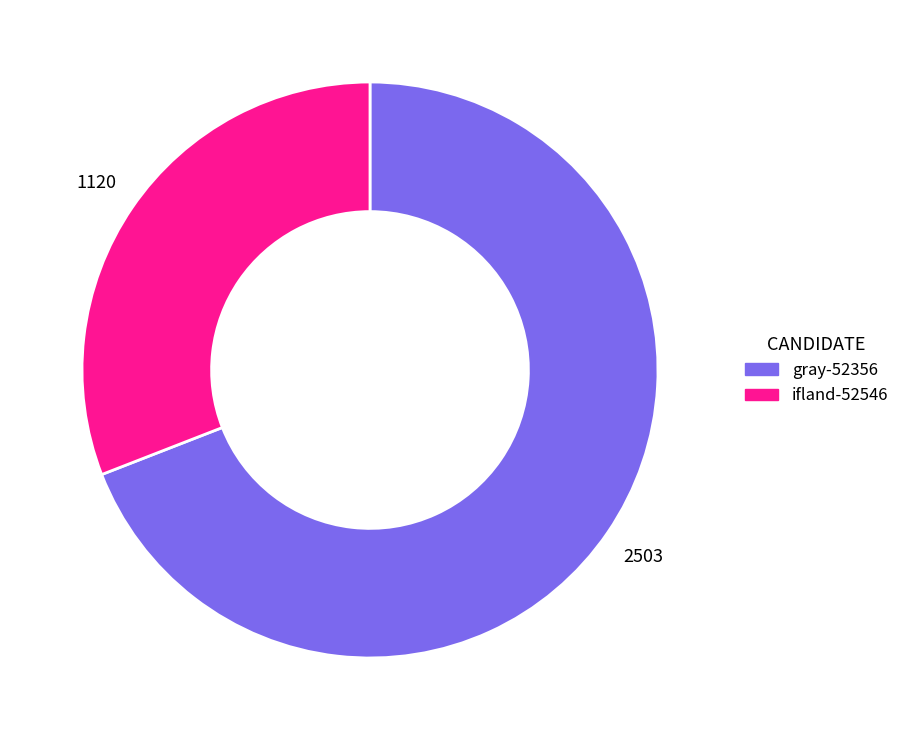

Which slice is the smallest?

ifland-52546